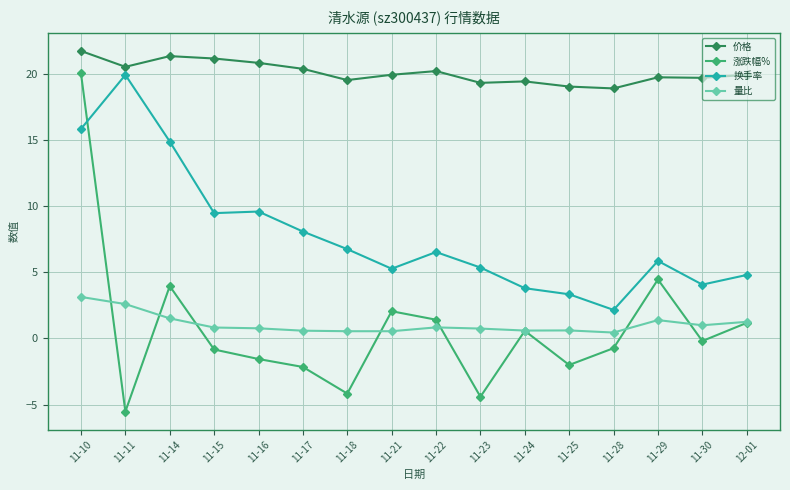

What is the label of the 12th point from the right?

11-16